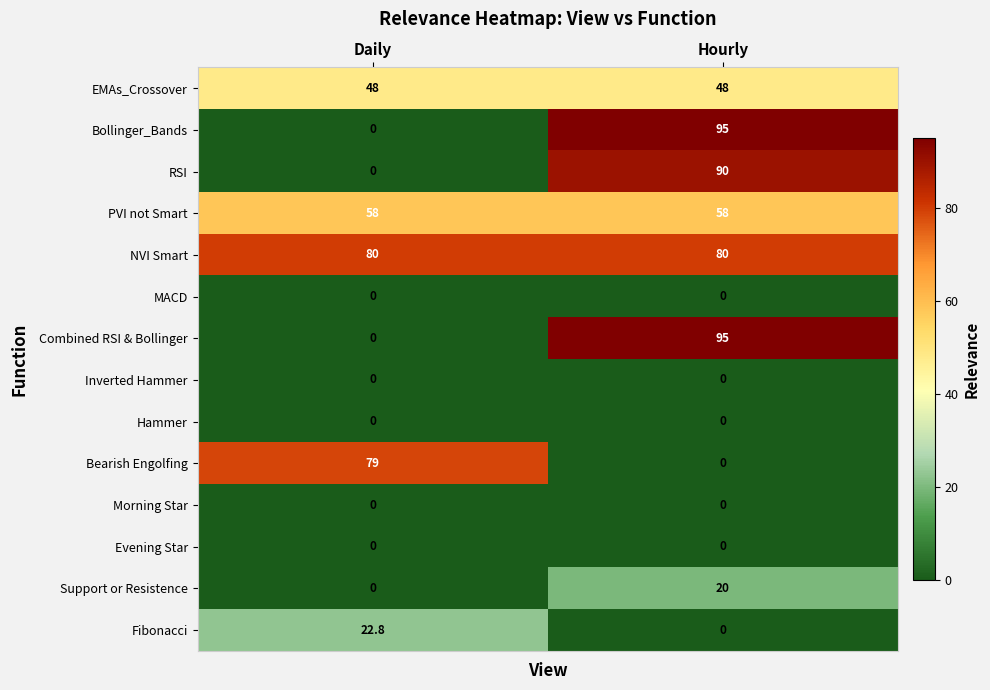

How many distinct data groups are displayed?

14